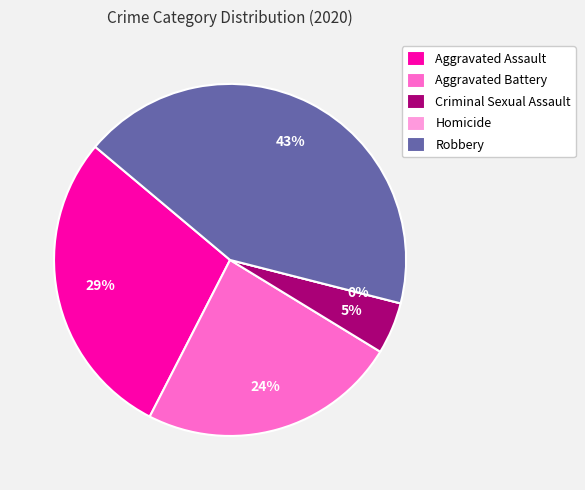

The Robbery slice represents 29% of the pie. True or false?

False